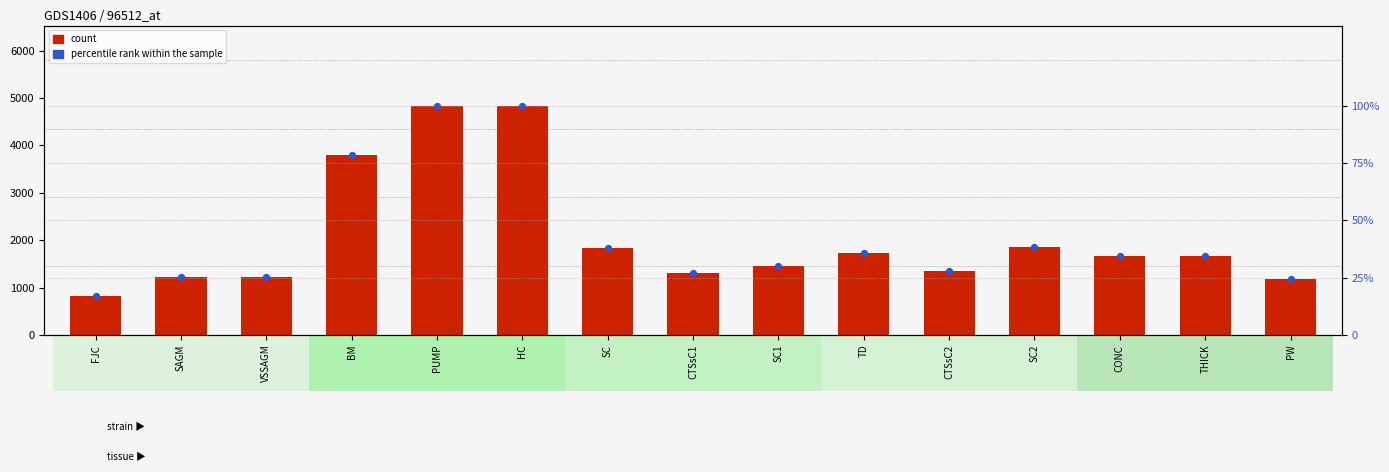

Is the value of count at SC1 greater than the value of percentile rank within the sample at PW?

Yes